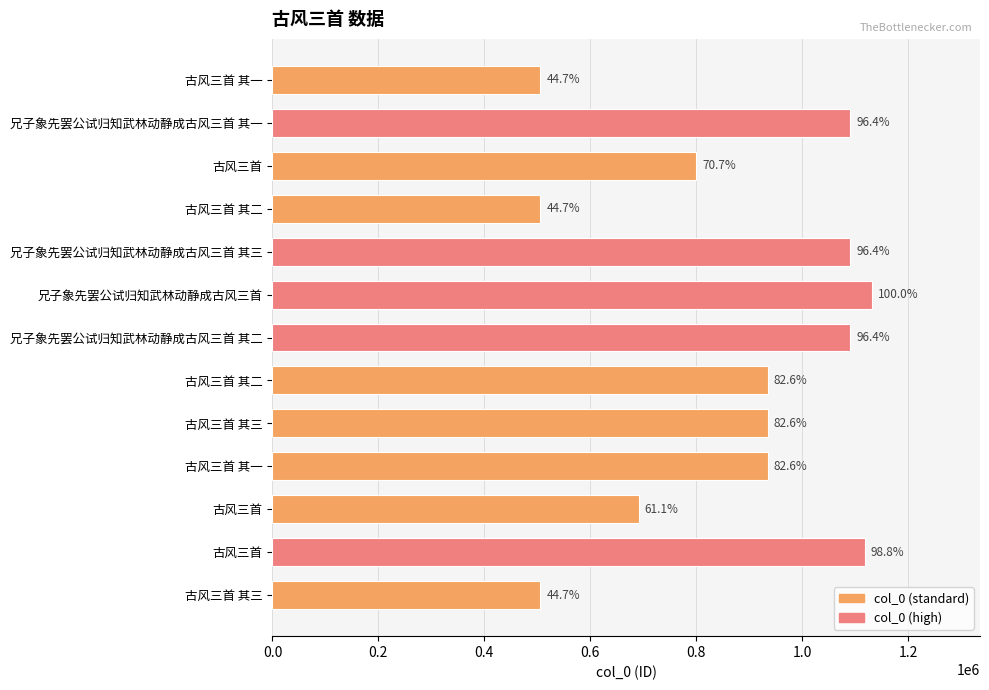

Are the bars horizontal?

Yes